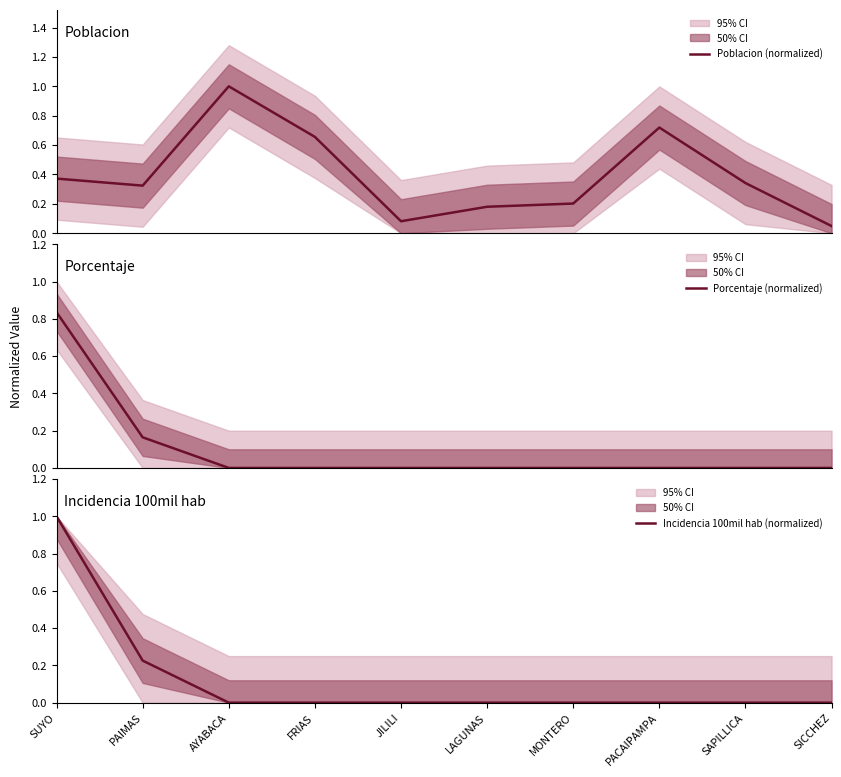

What is the label of the 5th point from the right?

LAGUNAS